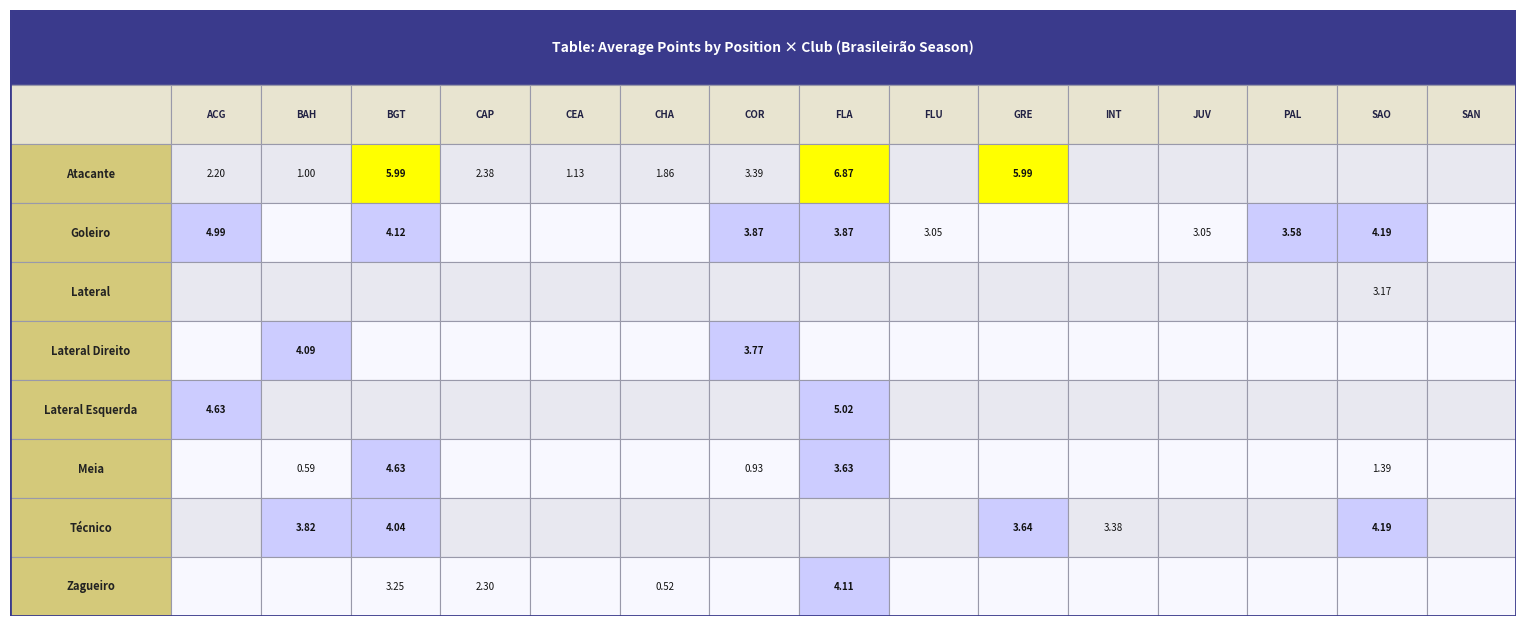

Which has a higher value, 8 or 11?

8